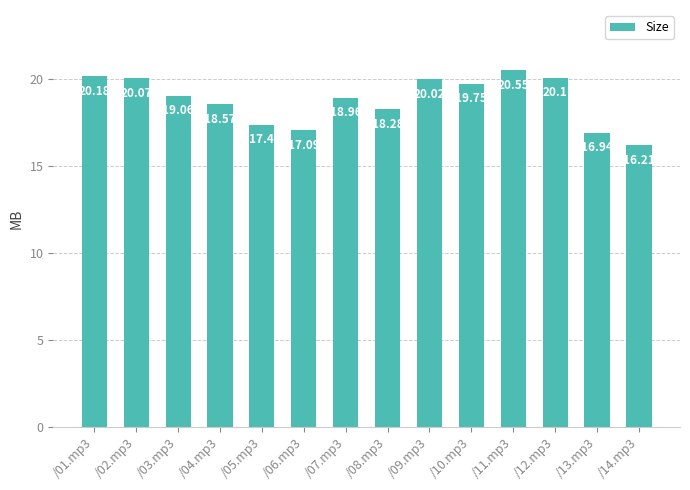

What is the sum of the values at /01.mp3 and /08.mp3?

38.5